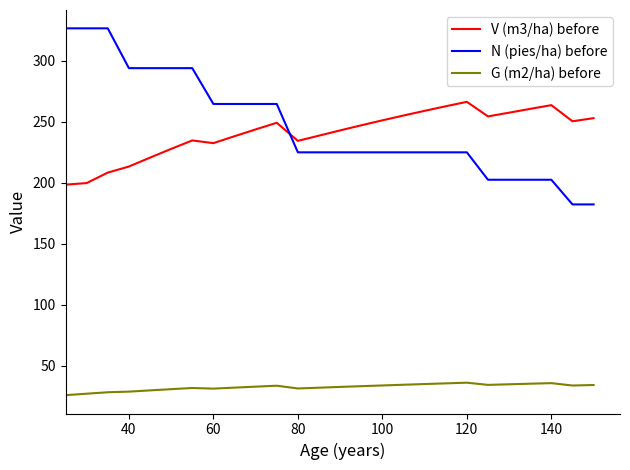

Which series has the largest range (max minus min)?

N (pies/ha) before